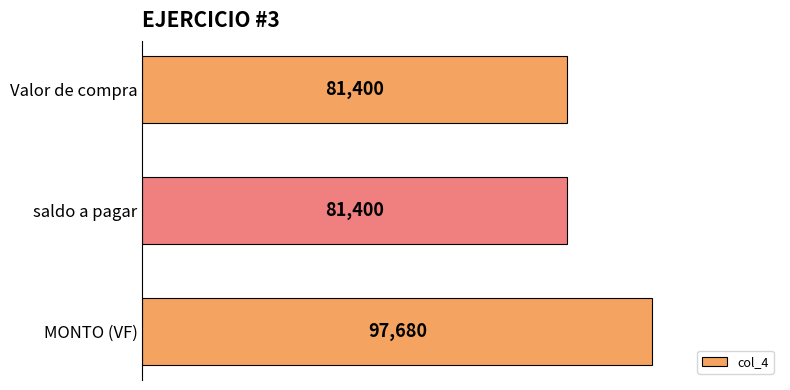

What is the average value?

86827